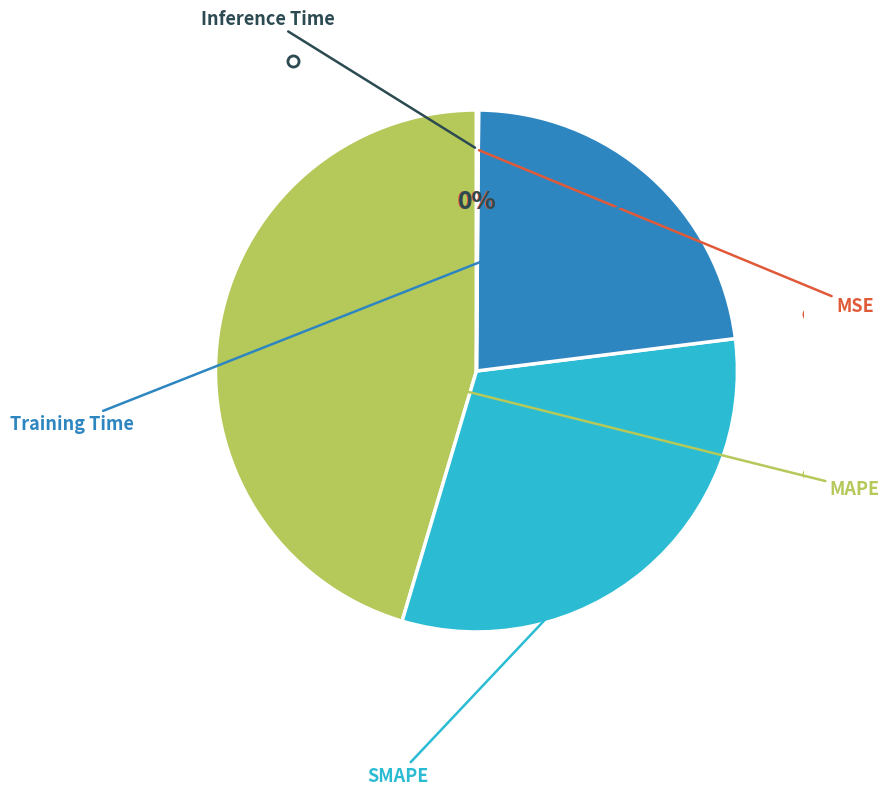

Does any single category account for the majority?

No